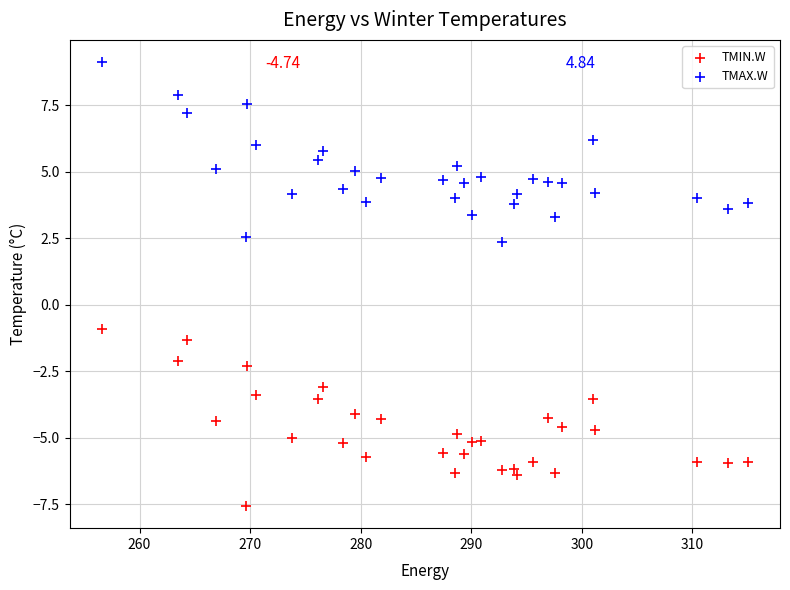

Which series contains the lowest Y value?

TMIN.W